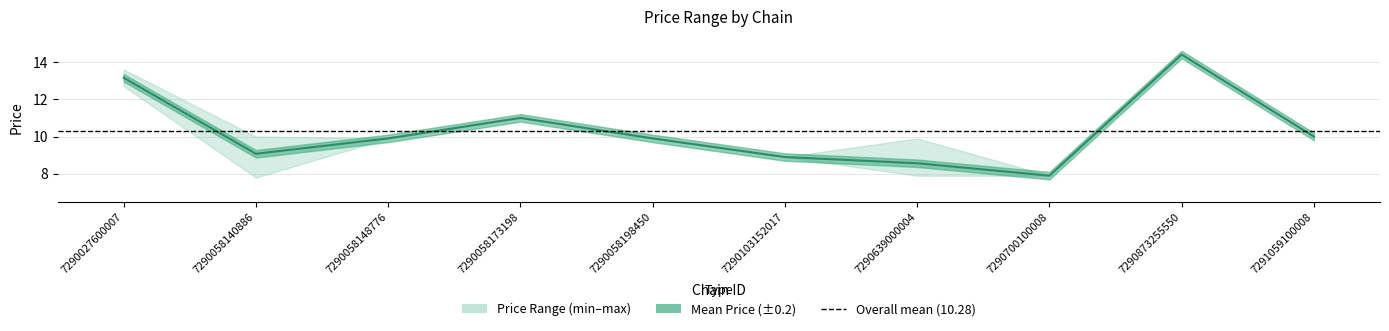

Reading left to right, list all the values displayed in this chart.

mean_price: 13.2	9.1	9.9	11.0	9.9	8.9	8.6	7.9	14.4	10.0
min_price: 12.7	7.8	9.9	11.0	9.9	8.9	7.9	7.9	14.4	10.0
max_price: 13.6	10.0	9.9	11.0	9.9	8.9	9.9	7.9	14.4	10.0